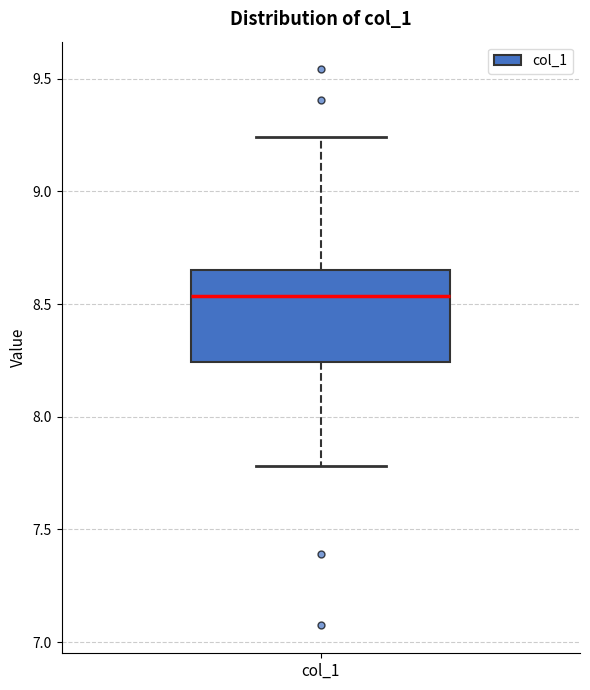

Where is the upper edge of the box for col_1 on the y-axis? The values are not printed on the chart, so give them approximately, as read against the axis.

8.65